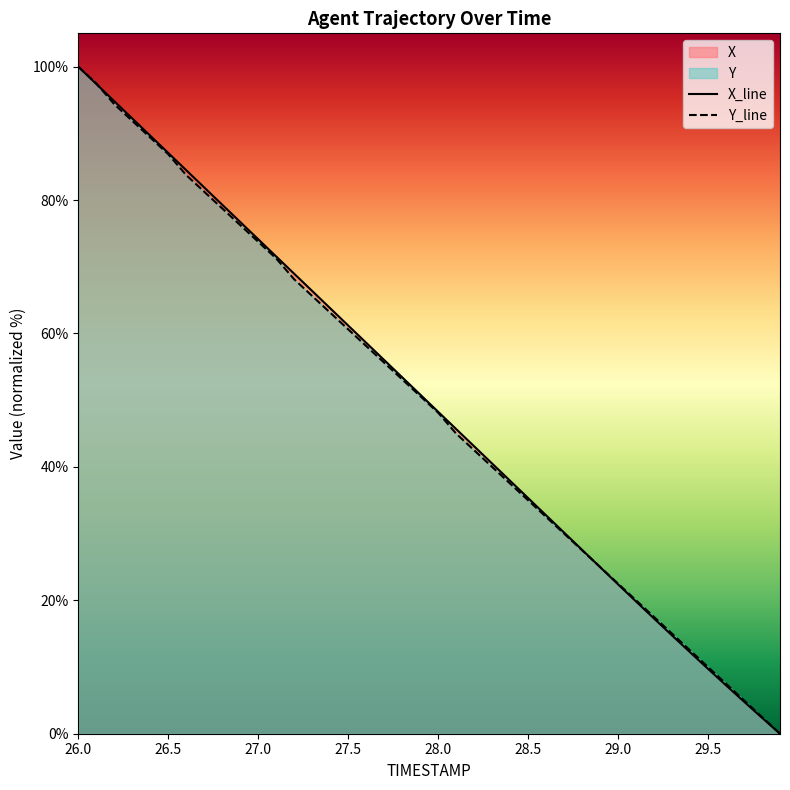

Reading right to left, transcribe all the data shown in this chart.

X_line: 0.0	2.4	4.8	7.3	9.7	12.2	14.7	17.3	19.8	22.4	25.0	27.6	30.2	32.7	35.3	37.9	40.5	43.1	45.7	48.3	50.9	53.4	56.0	58.6	61.2	63.8	66.4	69.0	71.5	74.1	76.7	79.3	81.9	84.5	87.1	89.7	92.2	94.8	97.4	100.0
Y_line: 0.0	2.5	5.0	7.5	10.0	12.5	15.0	17.5	20.0	22.5	25.0	27.5	30.0	32.5	35.0	37.5	40.0	42.5	45.0	48.1	50.6	53.1	55.6	58.1	60.6	63.1	65.6	68.1	71.3	73.8	76.2	78.7	81.2	83.7	86.9	89.4	91.9	94.4	97.5	100.0